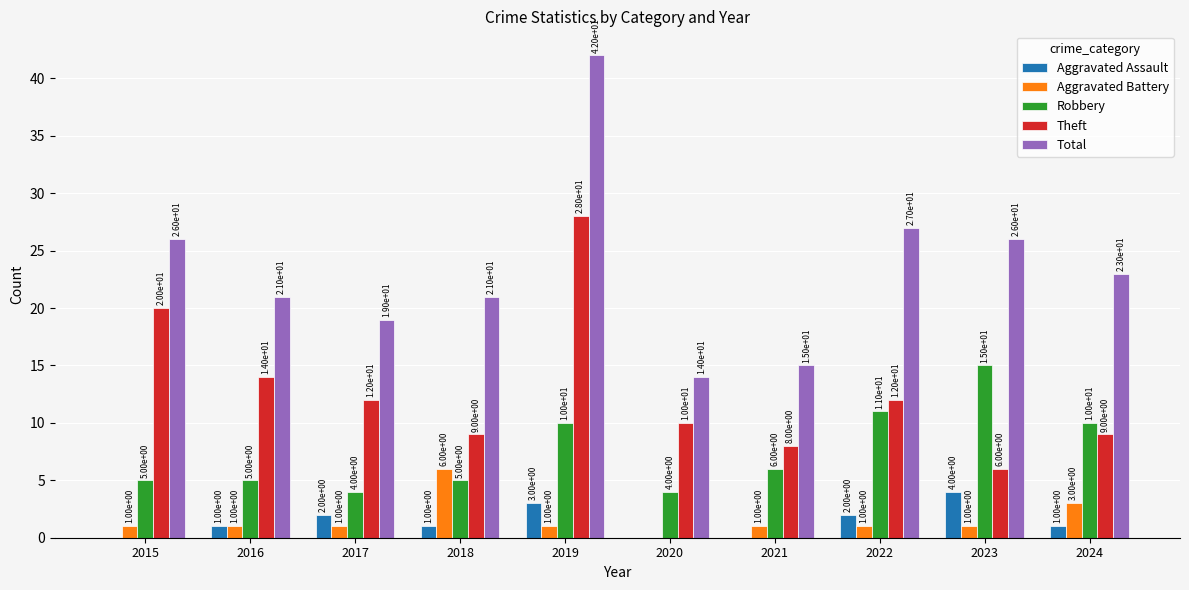

Which series has the largest total across all categories?

Total